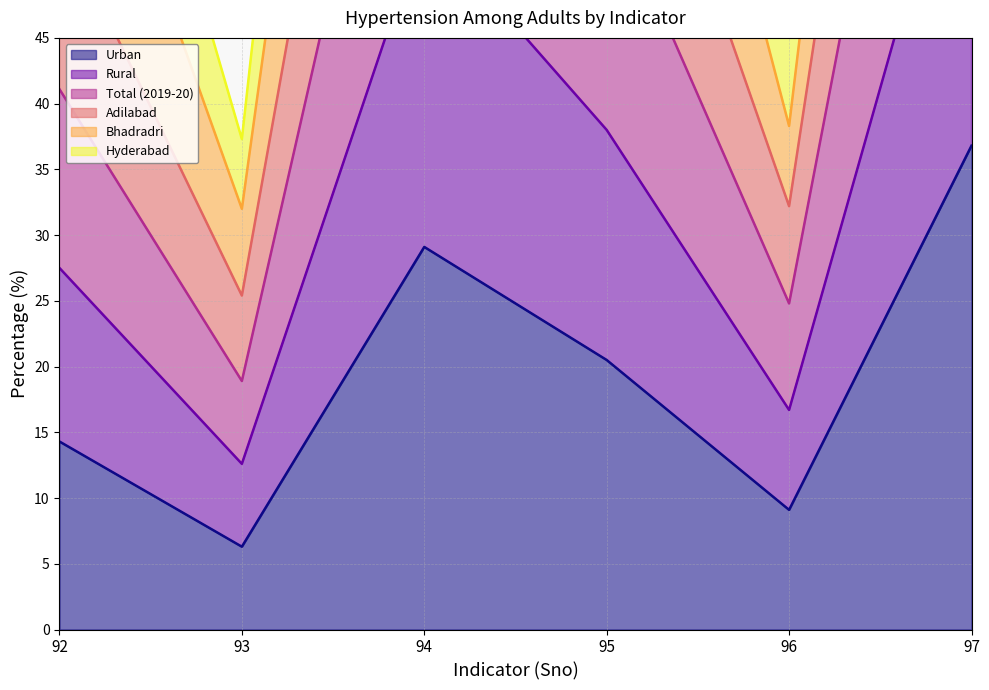

At which label does Urban first exceed 20?

94